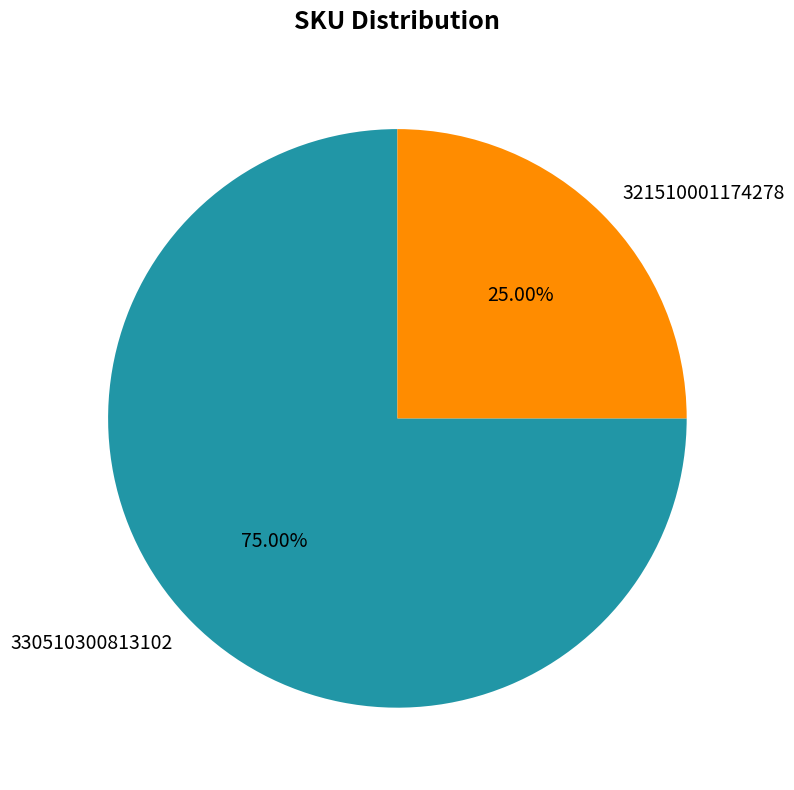

To the nearest percent, what is the difference between the 330510300813102 and 321510001174278 slice percentages?

50%